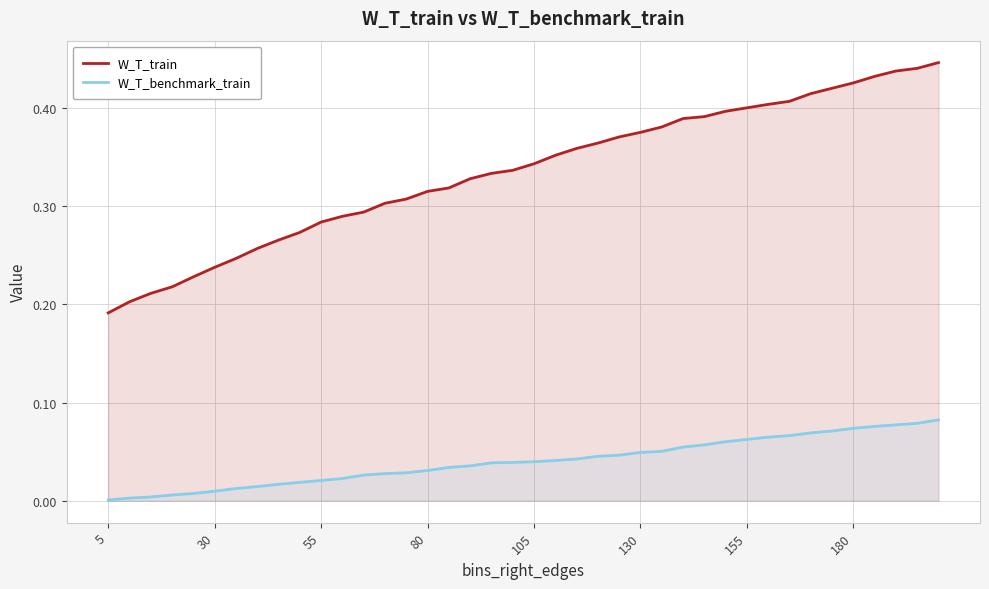

Rank the series by their maximum value, from lowest to highest.

W_T_benchmark_train, W_T_train